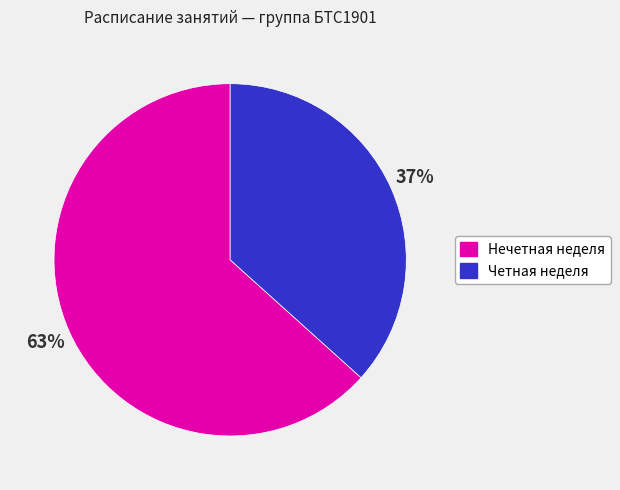

Is there a majority slice in this chart?

Yes